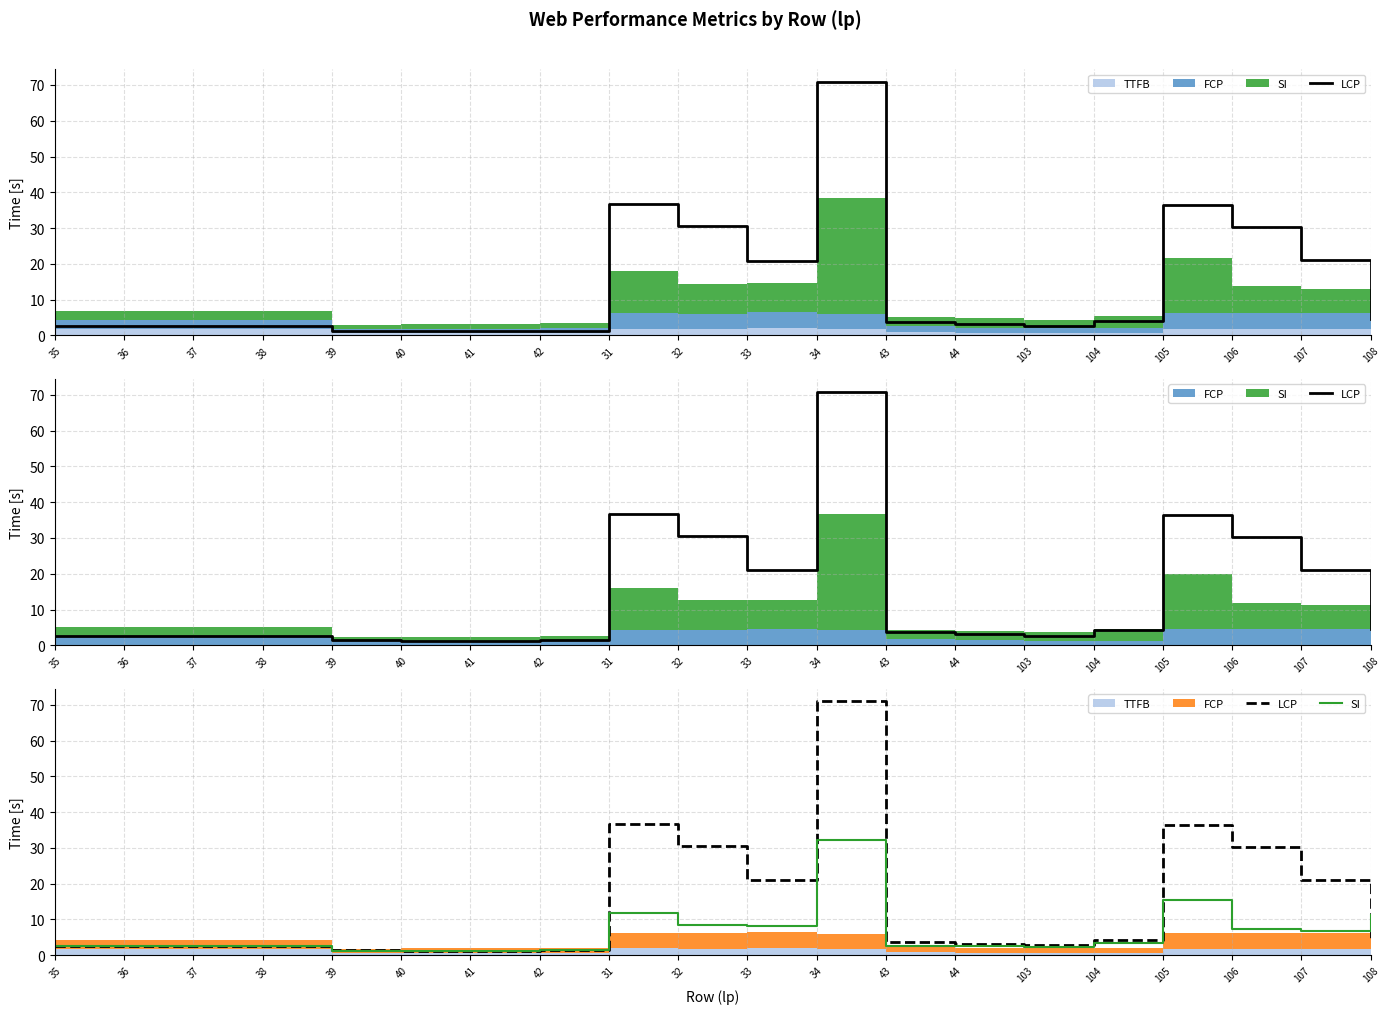

After their last crossing, which series has the higher values: SI or LCP?

SI